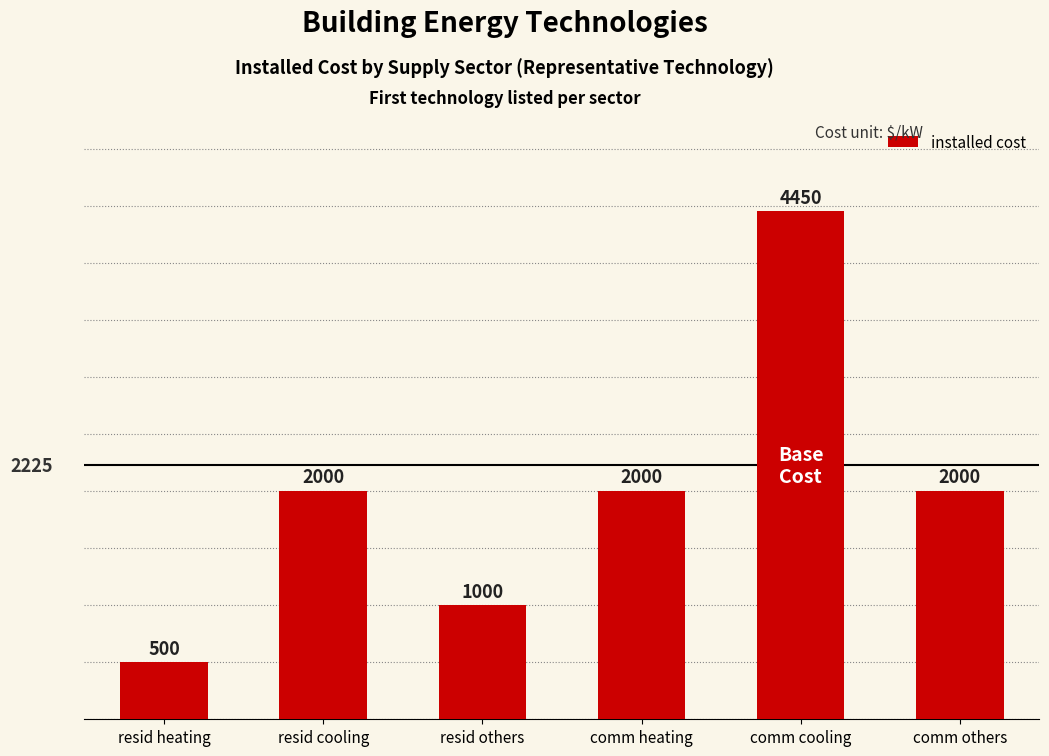

Which has a higher value, comm cooling or resid cooling?

comm cooling